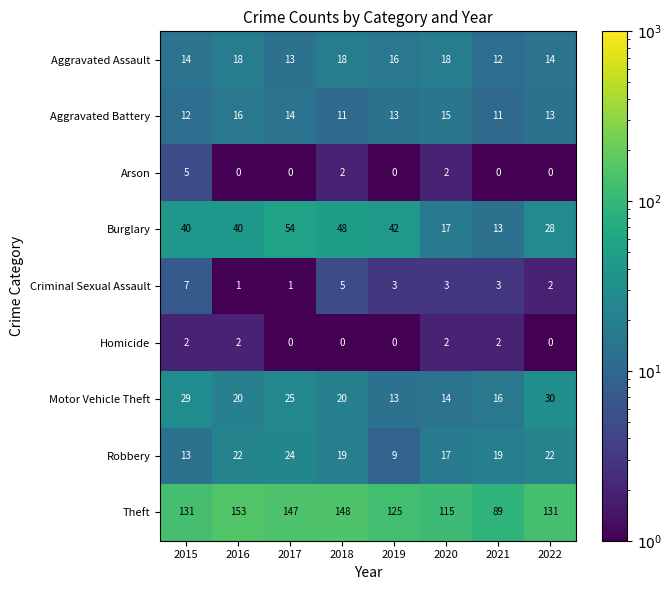

What is the maximum value shown in the chart?

153